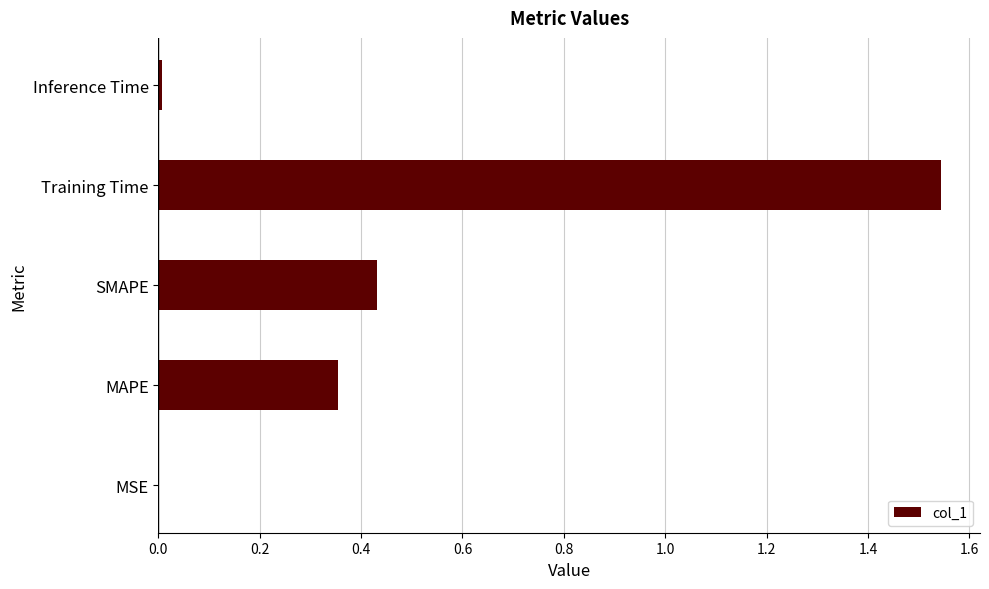

Count the number of categories in the chart.

5